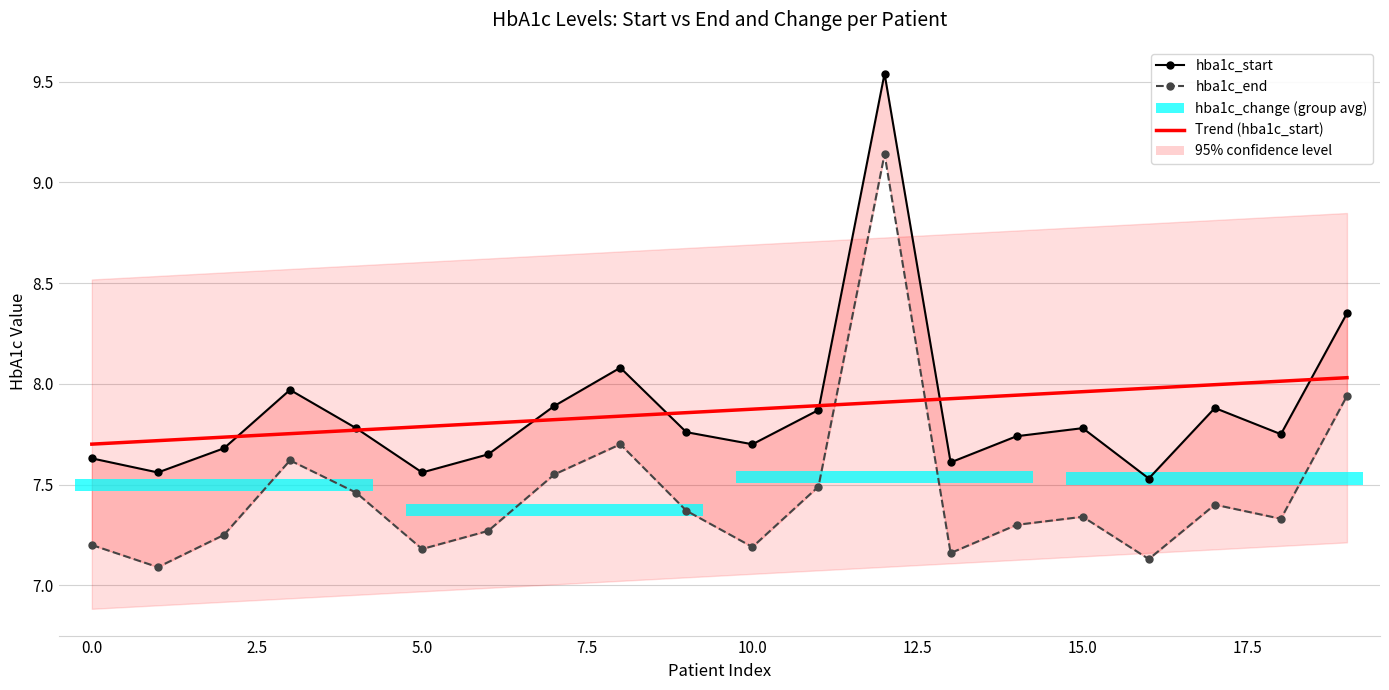

Is the value of hba1c_end at 19 greater than the value of hba1c_start at 2.5?

Yes